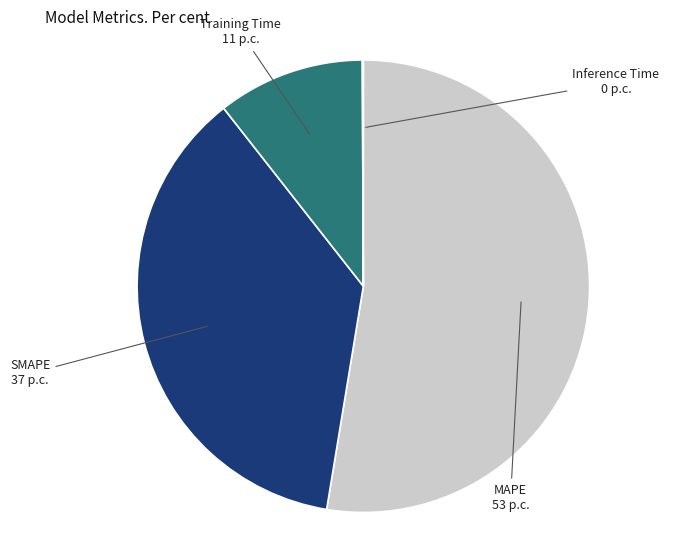

Is there a majority slice in this chart?

Yes